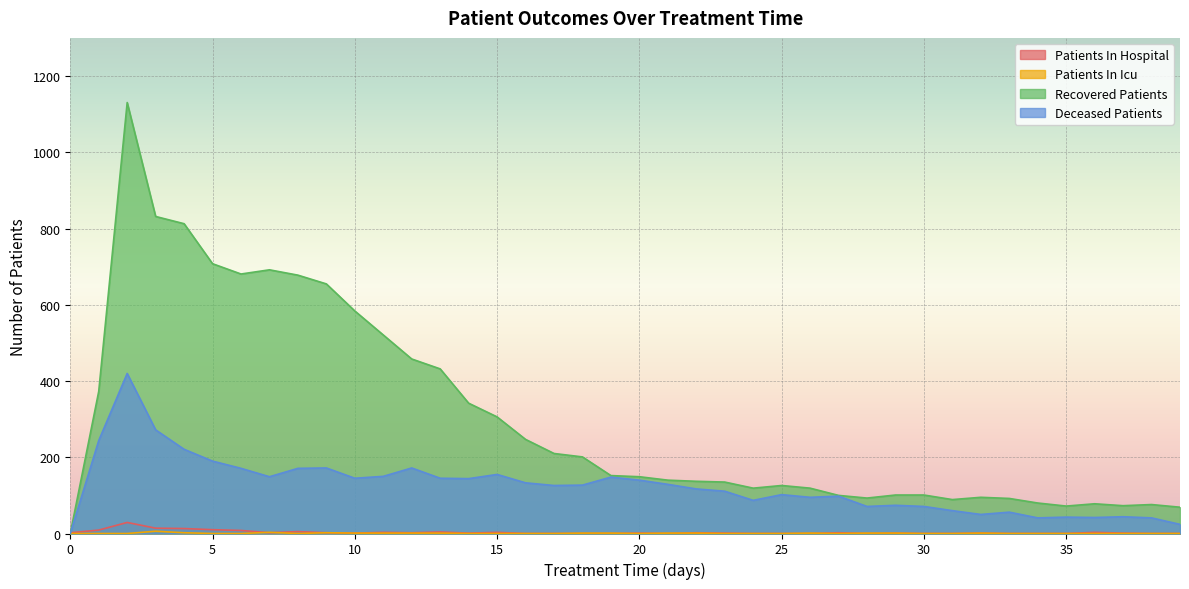

Reading left to right, what are all the values shown in this chart?

patients_in_hospital: 2	9	29	14	13	10	8	2	5	2	1	3	2	4	1	3	0	0	0	0	1	0	2	1	0	0	0	2	0	1	0	0	1	0	0	0	3	1	0	0
patients_in_icu: 0	0	0	6	2	0	0	3	0	2	1	1	1	1	0	0	0	0	1	1	0	1	1	0	0	0	1	0	1	1	0	0	1	0	0	0	0	0	0	0
recovered_patients: 0	373	1131	832	813	708	681	692	678	655	584	521	458	432	342	306	247	210	201	152	149	140	137	135	119	126	119	100	93	101	101	89	95	92	80	72	78	73	76	69
deceased_patients: 0	244	420	272	221	190	171	149	171	172	145	150	172	145	144	155	133	126	127	148	140	129	117	111	87	102	95	98	71	74	71	60	50	56	41	43	42	44	41	24